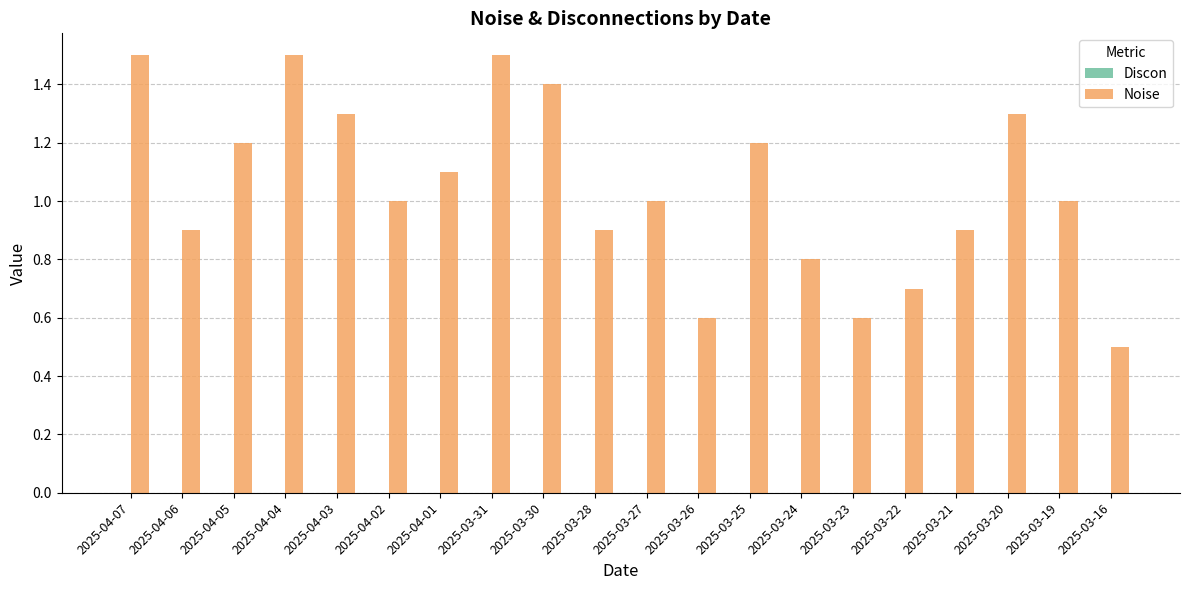

True or false: the data shows 1.7 at 2025-04-01.

False